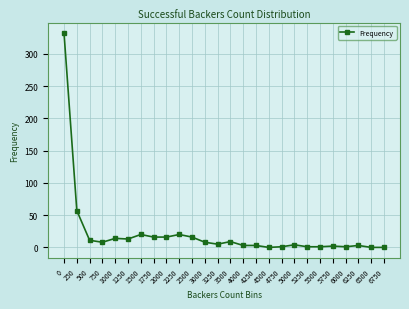

True or false: there are more than 0 points higher than both neighbors.

True